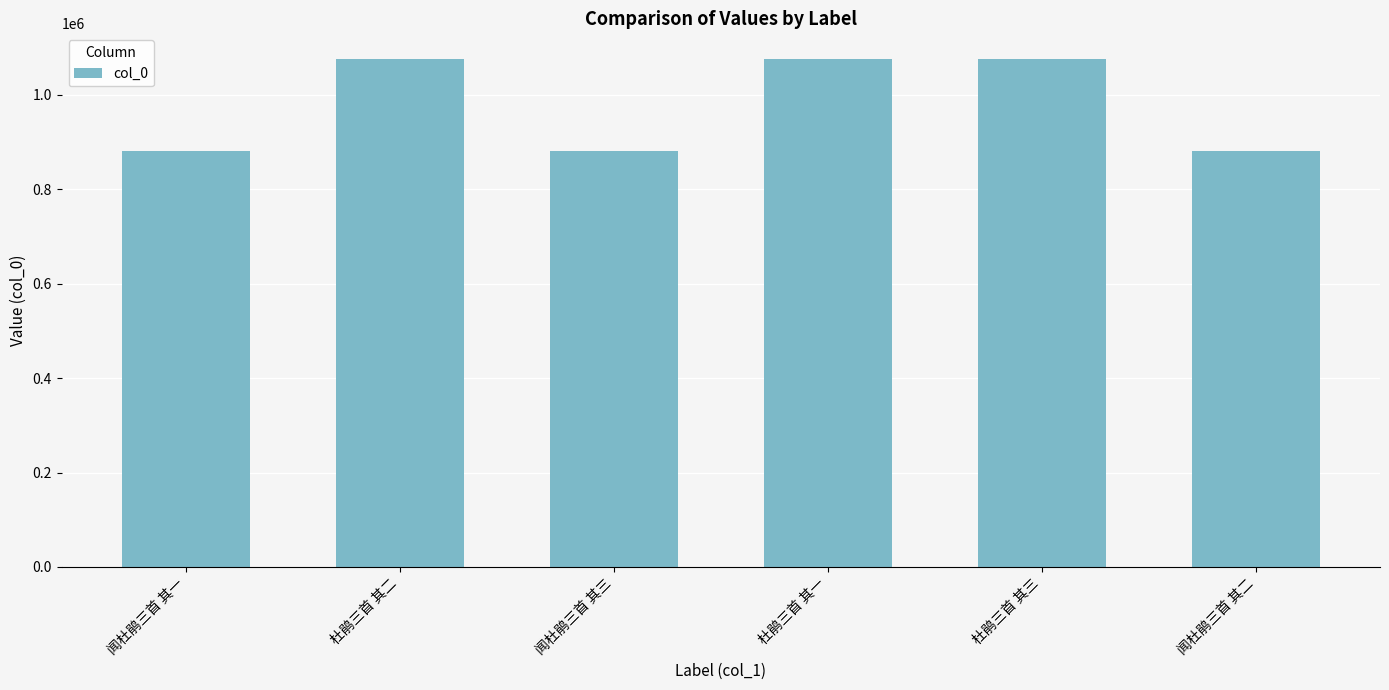

What is the difference between the second highest and second lowest values?

196453